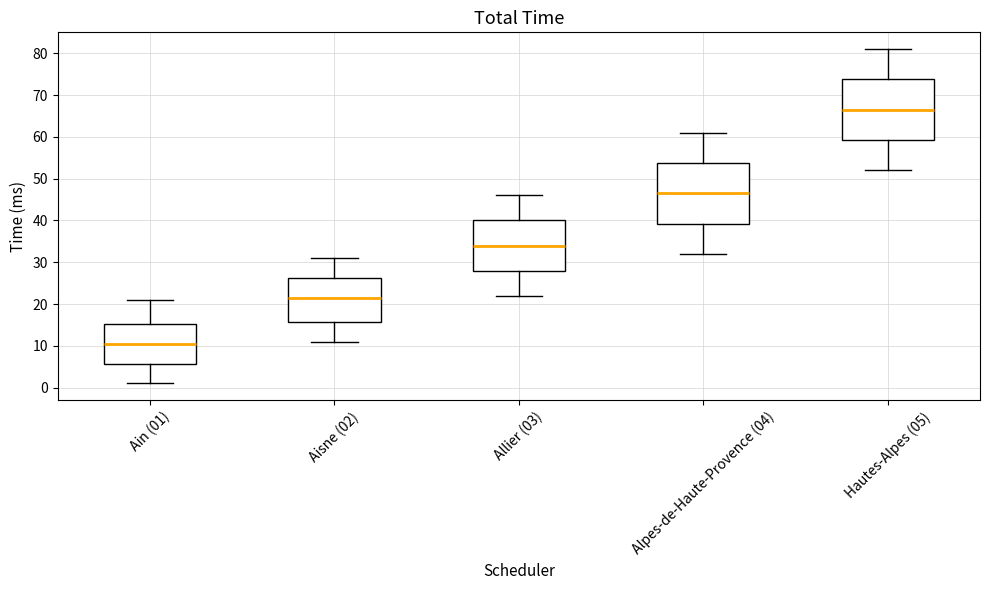

Reading left to right, transcribe this box plot: for each box, give where its median line is, the range the box spans, and where its two whiskers end, as read against the y-axis. The values are not printed on the chart, so give them approximately, as read against the axis.

Ain (01): median 11, box 6 to 15, whiskers 1 to 21
Aisne (02): median 22, box 16 to 26, whiskers 11 to 31
Allier (03): median 34, box 28 to 40, whiskers 22 to 46
Alpes-de-Haute-Provence (04): median 47, box 39 to 54, whiskers 32 to 61
Hautes-Alpes (05): median 67, box 59 to 74, whiskers 52 to 81